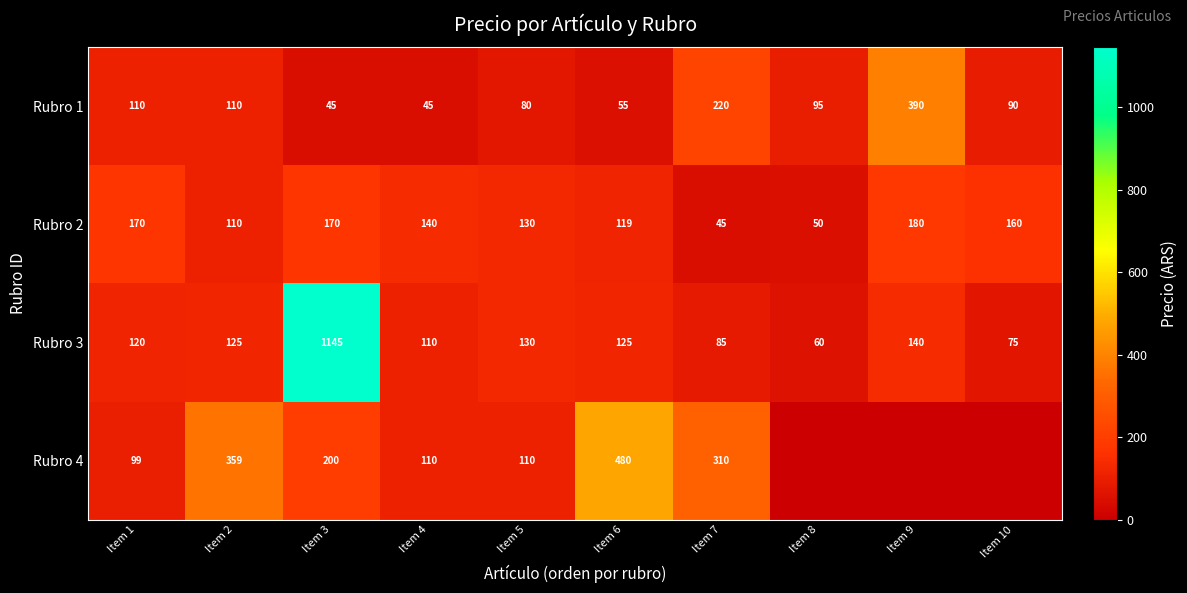

At Item 6, list the series in order from largest to smallest.

Rubro 4, Rubro 3, Rubro 2, Rubro 1